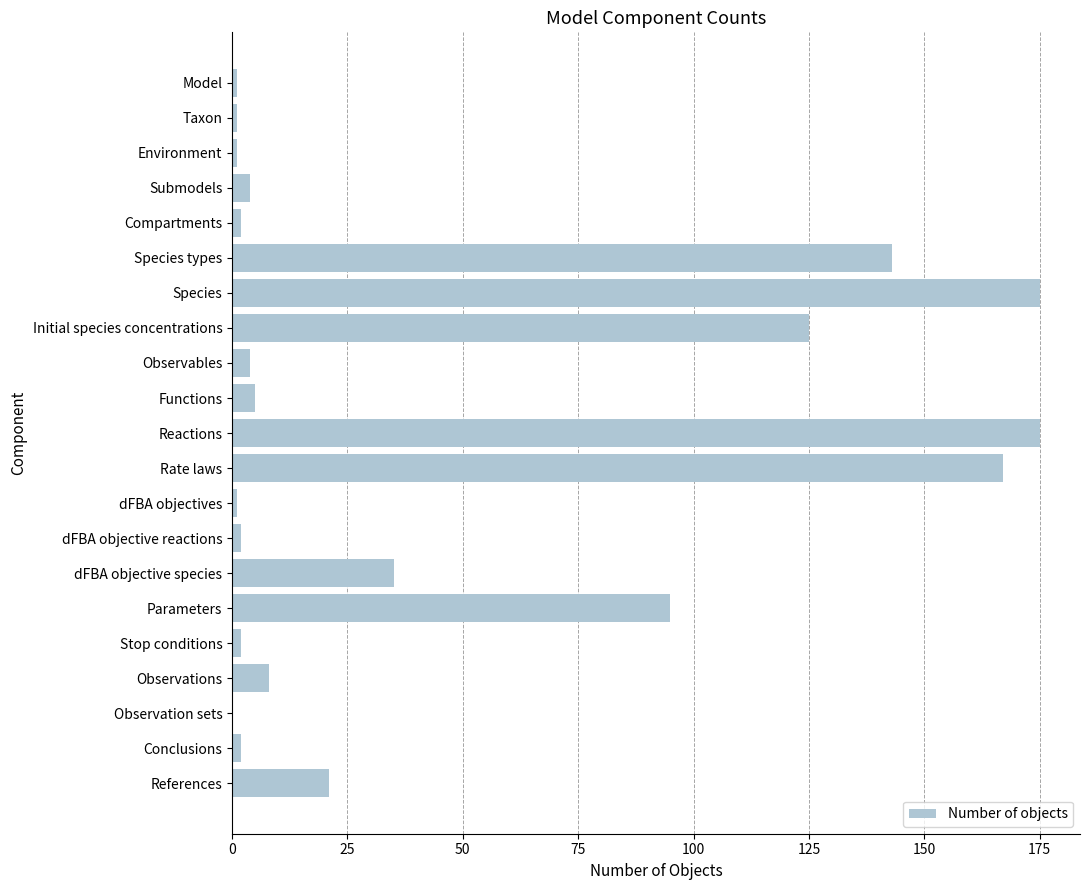

The chart shows a value of 175 at Reactions. True or false?

True